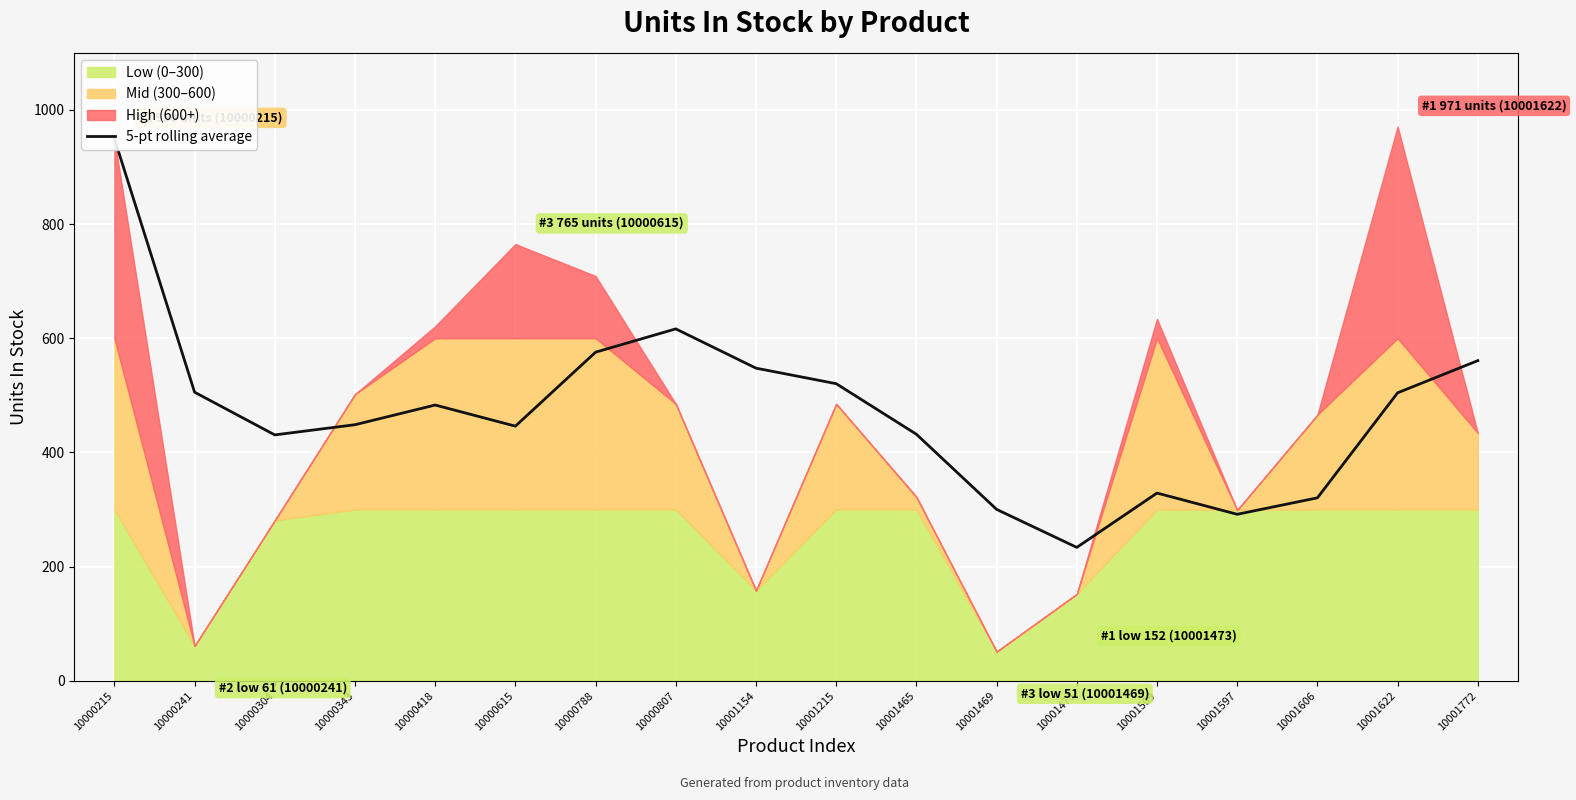

How many interior local valleys (lower than both neighbors) does the data have?

4